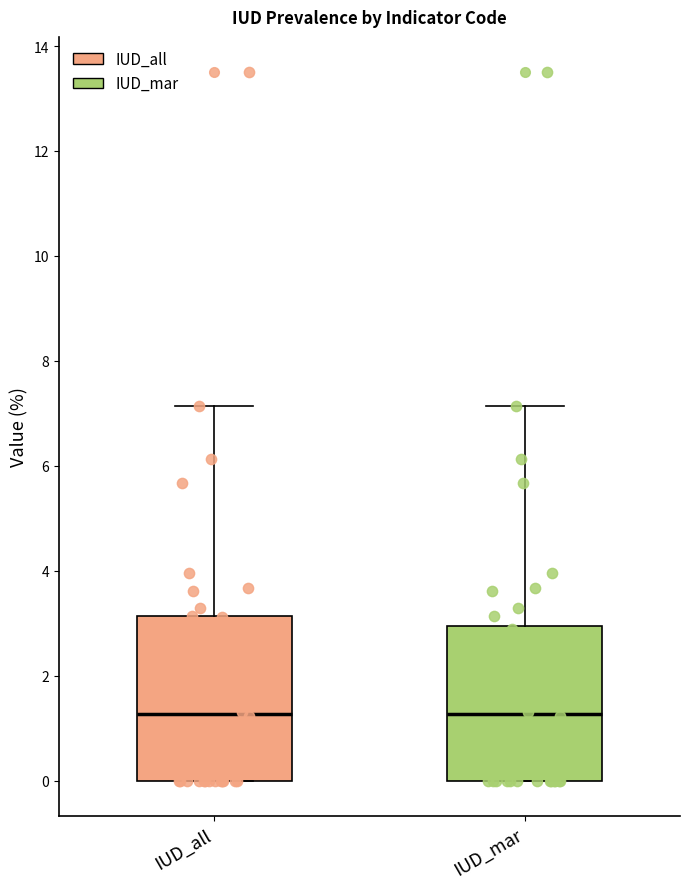

Where is the lower edge of the box for IUD_all on the y-axis? The values are not printed on the chart, so give them approximately, as read against the axis.

0.0